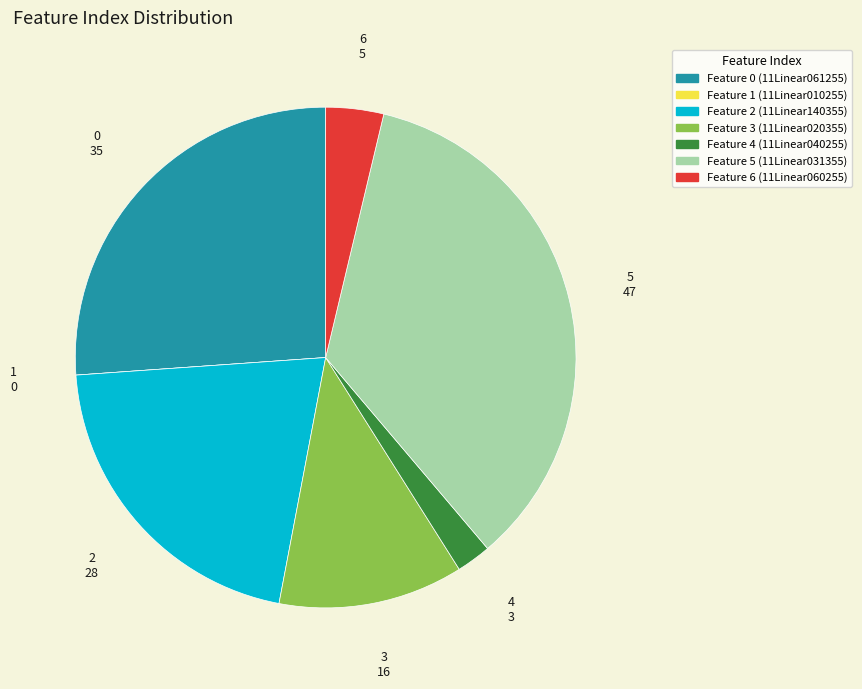

Is there any slice that represents more than half of the pie?

No